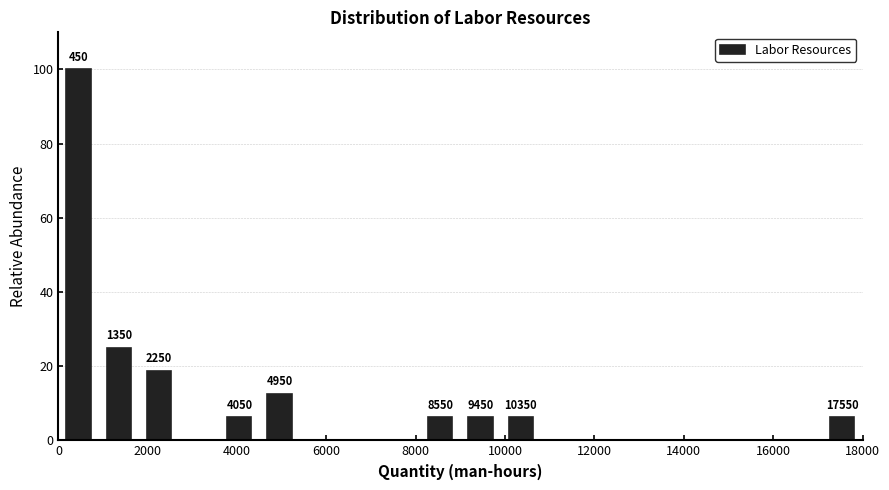

Which range on the x-axis has the tallest bar?

0 to 900